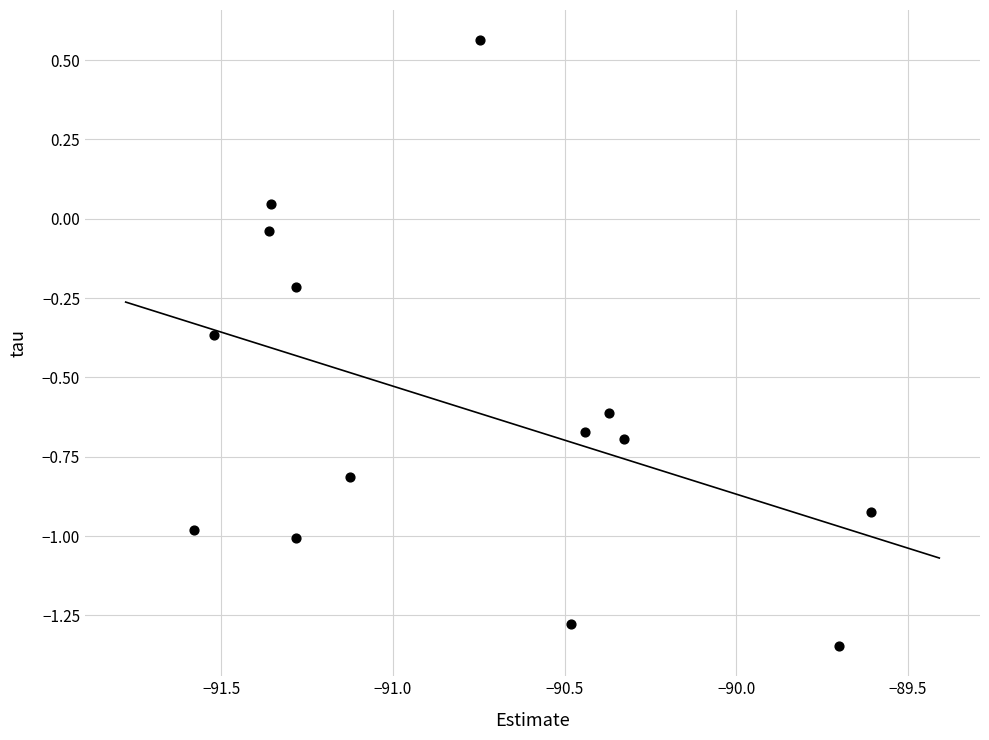

What is the range of X values (max minus min)?

2.0